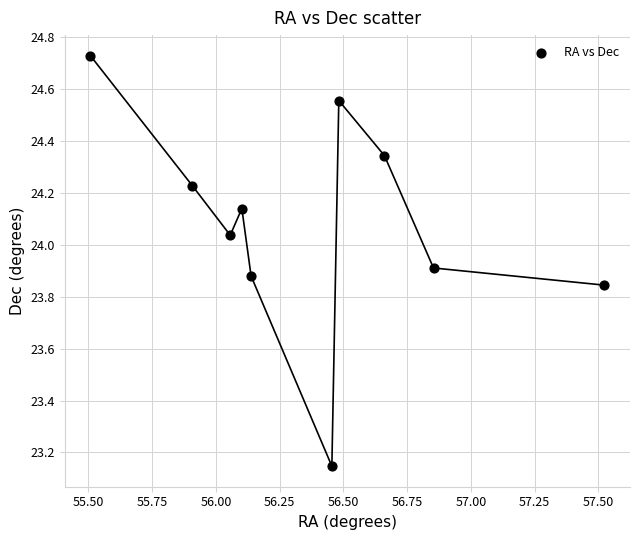

What is the range of Y values (max minus min)?

1.6